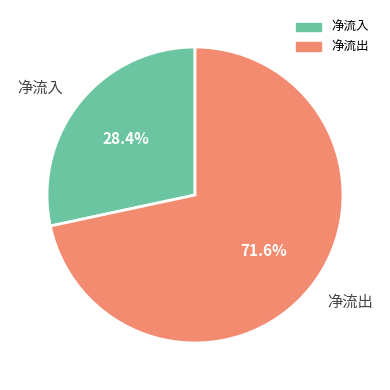

How many segments does this pie chart have?

2